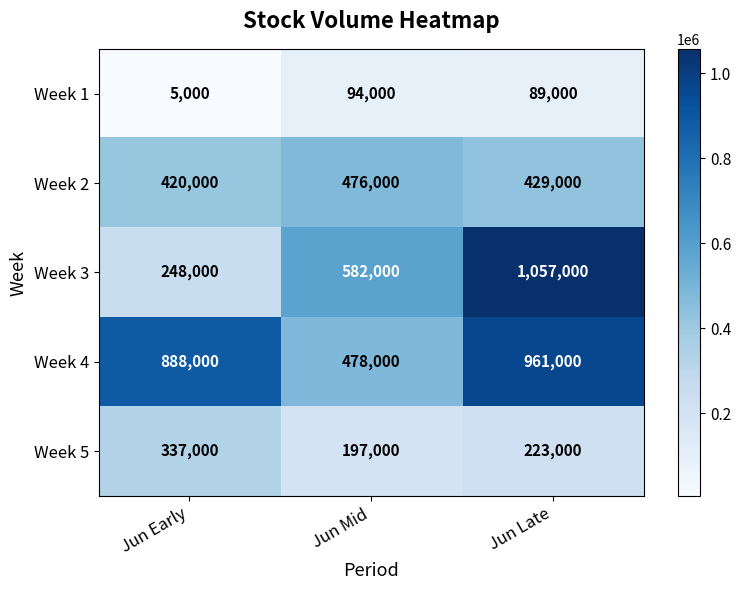

Reading left to right, extract all data points from this chart.

Week 1: 5000	94000	89000
Week 2: 420000	476000	429000
Week 3: 248000	582000	1057000
Week 4: 888000	478000	961000
Week 5: 337000	197000	223000